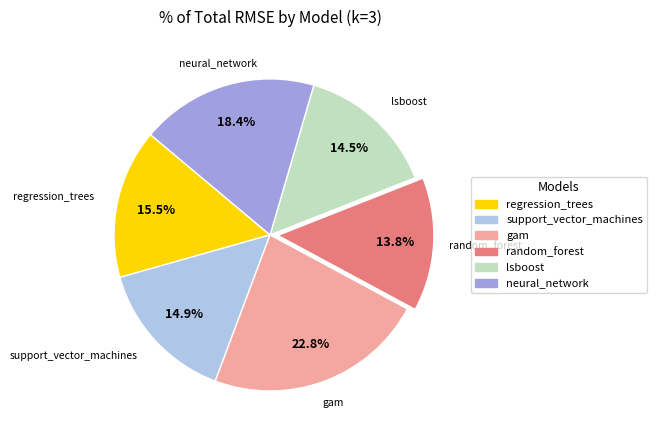

Is there a majority slice in this chart?

No